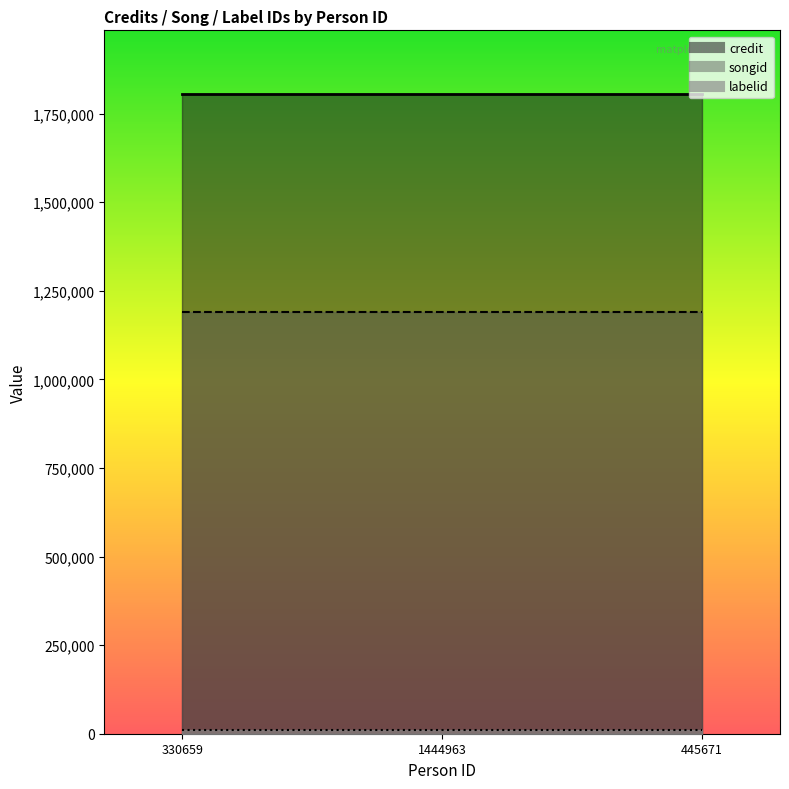

What is the smallest value displayed?

10580